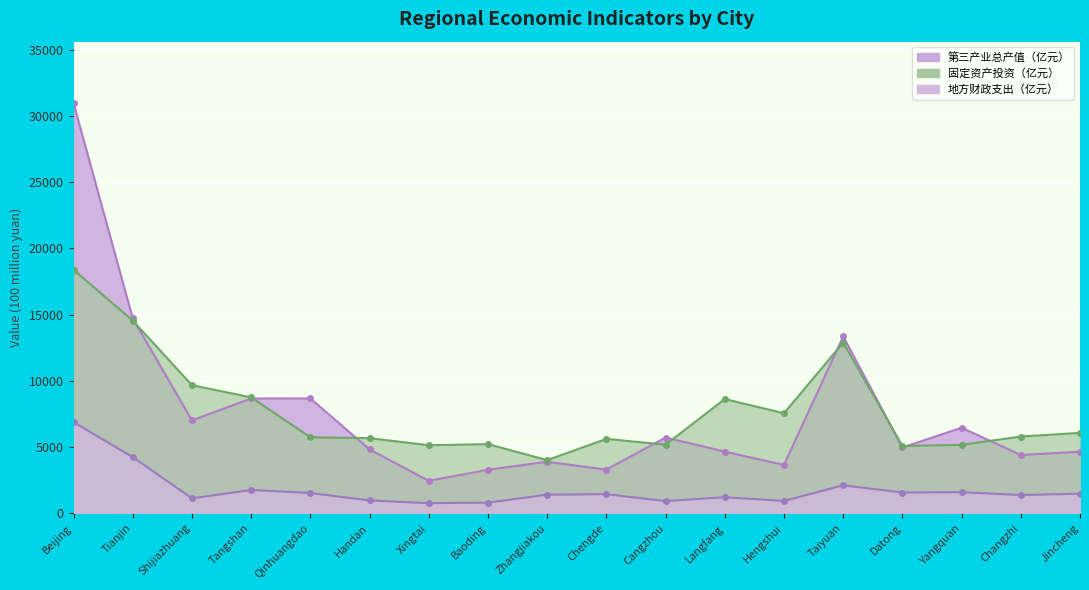

True or false: 第三产业总产值（亿元） has more than 2 points higher than both neighbors.

True